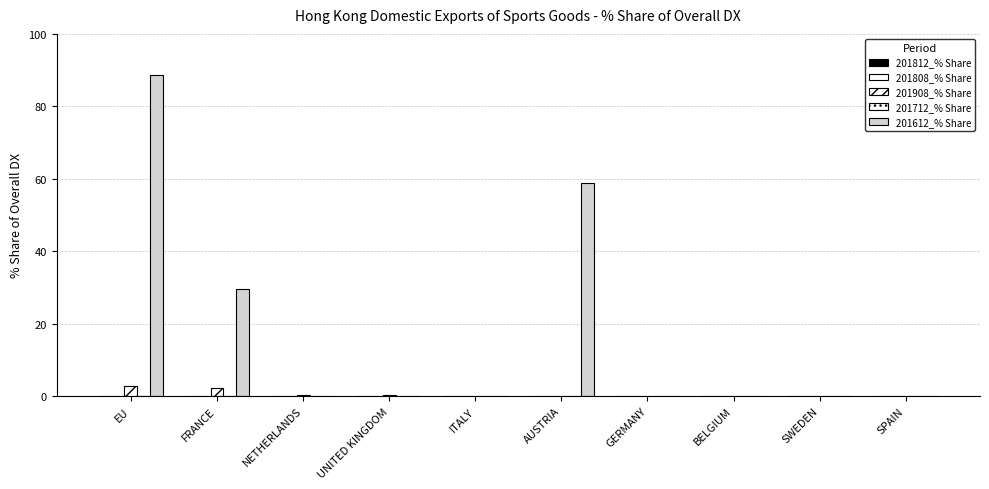

Which label corresponds to the smallest value in the chart?

EU